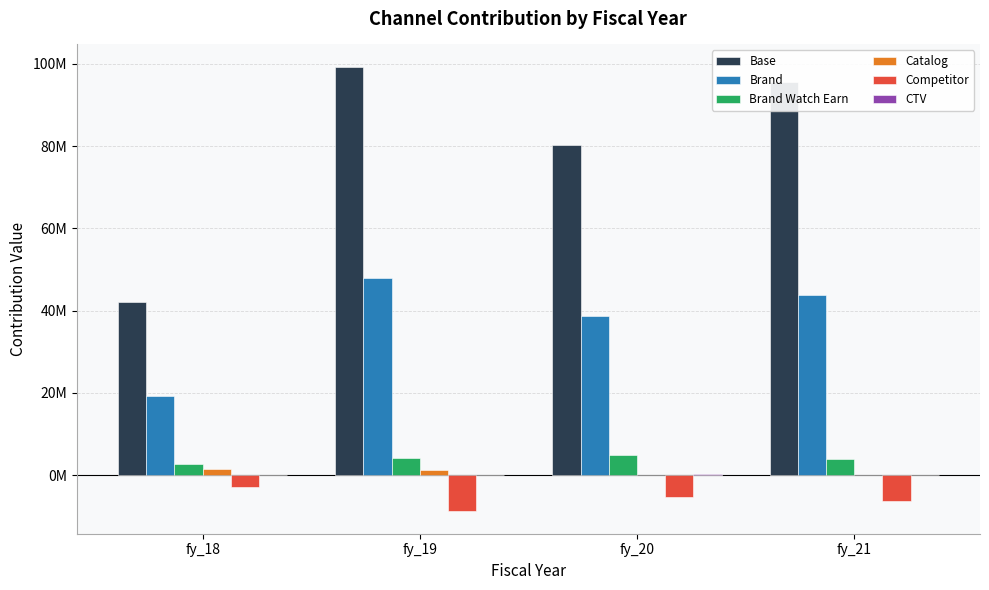

True or false: Base has a value of 95481933.8 at fy_21.

True